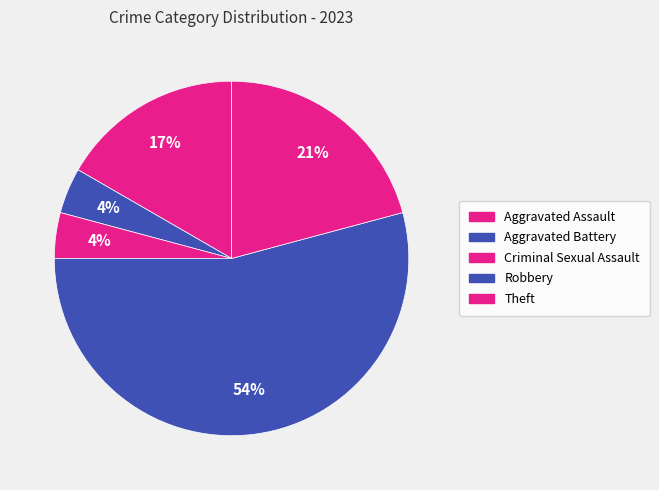

Is the sum of Robbery and Aggravated Assault greater than half?

Yes